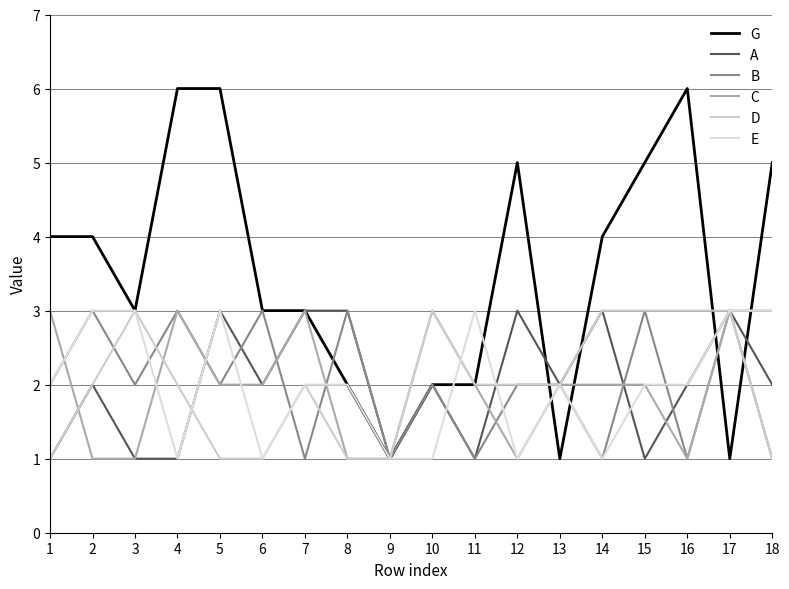

Between which two adjacent categories do D and A first intersect?

4 and 5